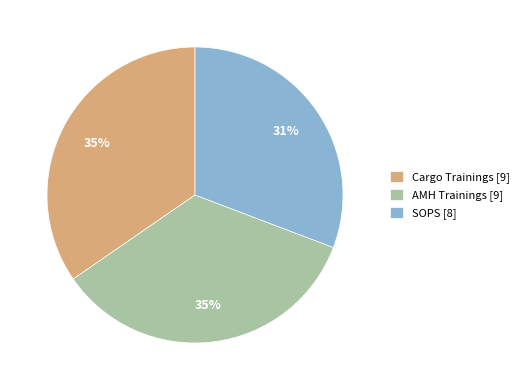

Count the number of slices in the pie.

3